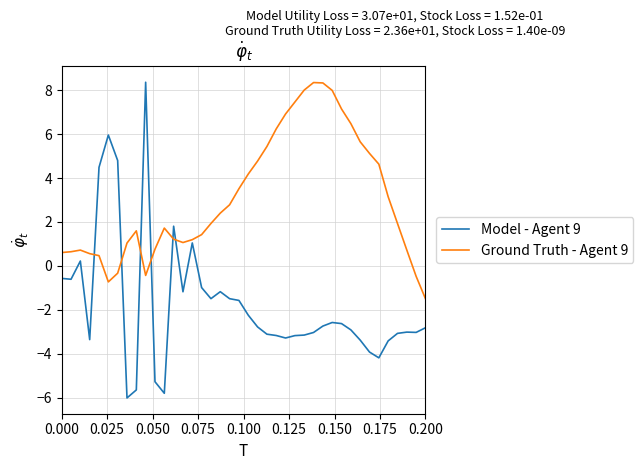

What is the maximum value for Ground Truth - Agent 9?

8.4